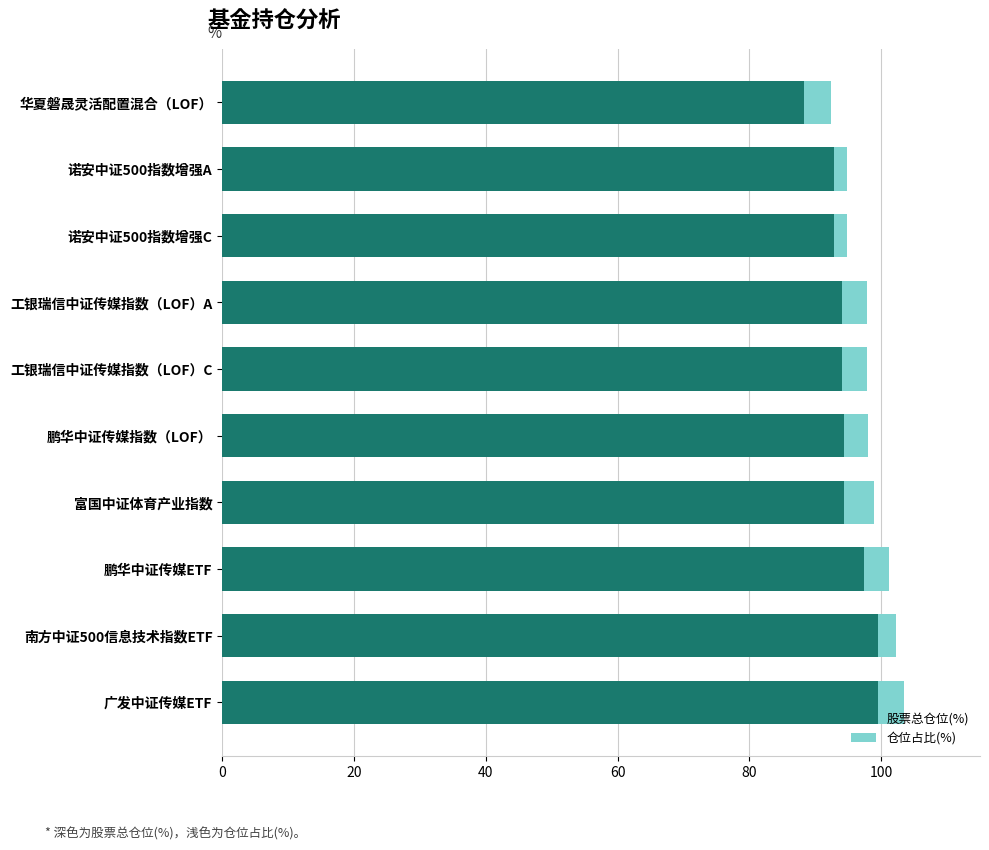

What is the total value across all series at 鹏华中证传媒ETF?

101.2